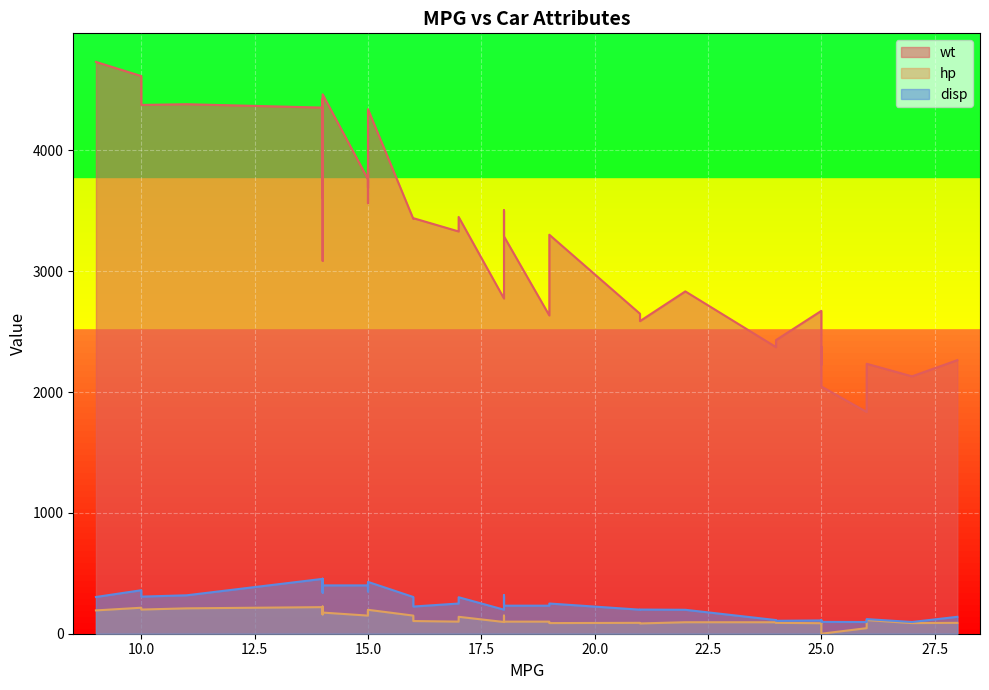

Reading left to right, transcribe all the data shown in this chart.

wt: 18=3504	15=3693	18=3436	16=3433	17=3449	15=4341	14=4354	14=4312	14=4425	15=3850	15=3563	14=3609	15=3761	14=3086	24=2372	22=2833	18=2774	21=2587	27=2130	26=1835	25=2672	24=2430	25=2375	26=2234	21=2648	10=4615	10=4376	11=4382	9=4732	27=2130	28=2264	25=2228	25=2046	19=2634	16=3439	17=3329	19=3302	18=3288	14=4209	14=4464
hp: 18=130	15=165	18=150	16=150	17=140	15=198	14=220	14=215	14=225	15=190	15=170	14=160	15=150	14=225	24=95	22=95	18=97	21=85	27=88	26=46	25=87	24=90	25=95	26=113	21=90	10=215	10=200	11=210	9=193	27=88	28=90	25=95	25=0	19=100	16=105	17=100	19=88	18=100	14=165	14=175
disp: 18=307	15=350	18=318	16=304	17=302	15=429	14=454	14=440	14=455	15=390	15=383	14=340	15=400	14=455	24=113	22=198	18=199	21=200	27=97	26=97	25=110	24=107	25=104	26=121	21=199	10=360	10=307	11=318	9=304	27=97	28=140	25=113	25=98	19=232	16=225	17=250	19=250	18=232	14=350	14=400